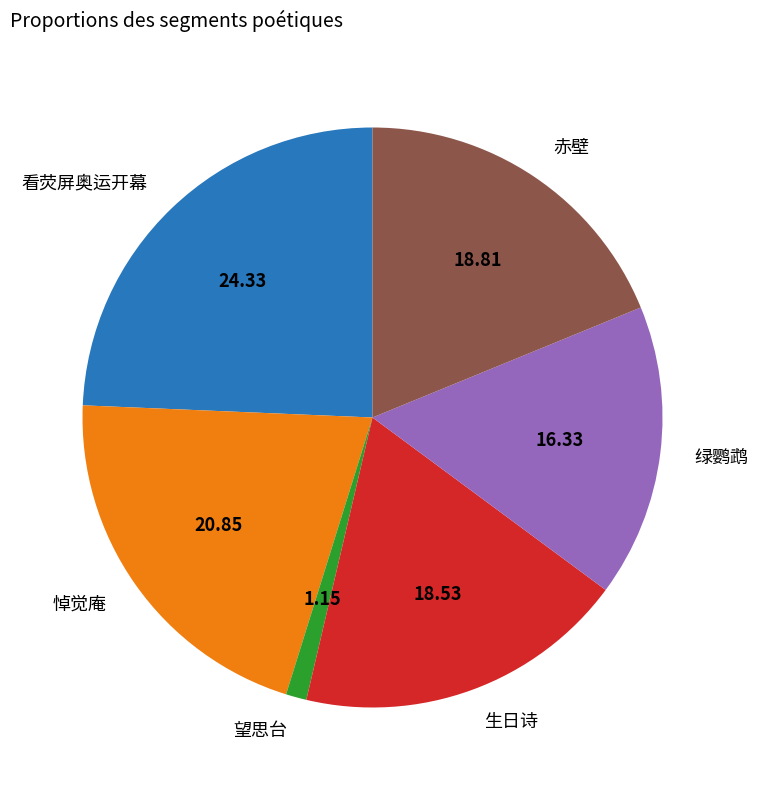

What is the smallest slice in the pie chart?

望思台